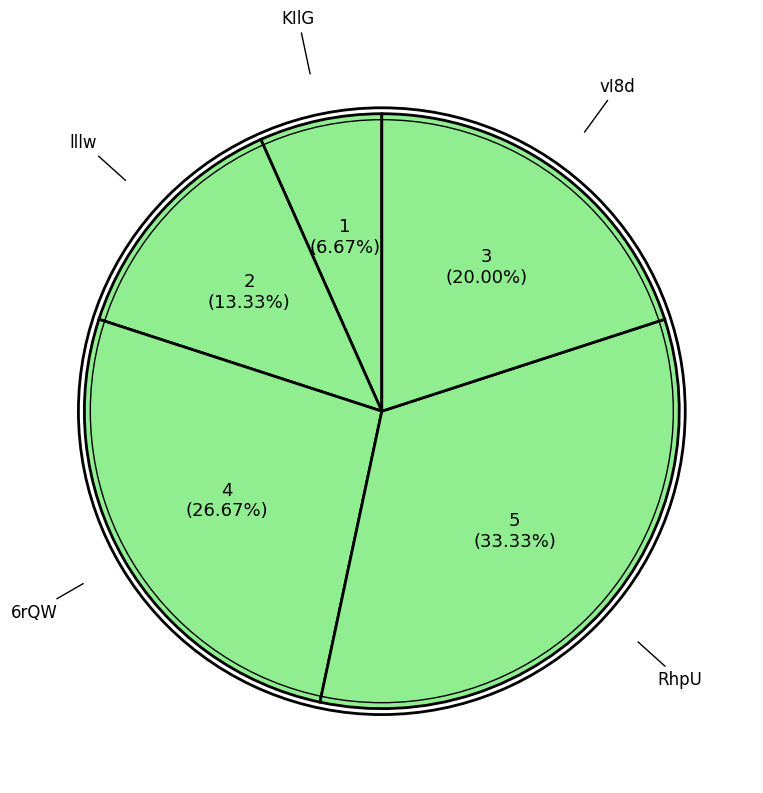

To the nearest percent, what is the difference between the largest and smallest slice percentages?

27%